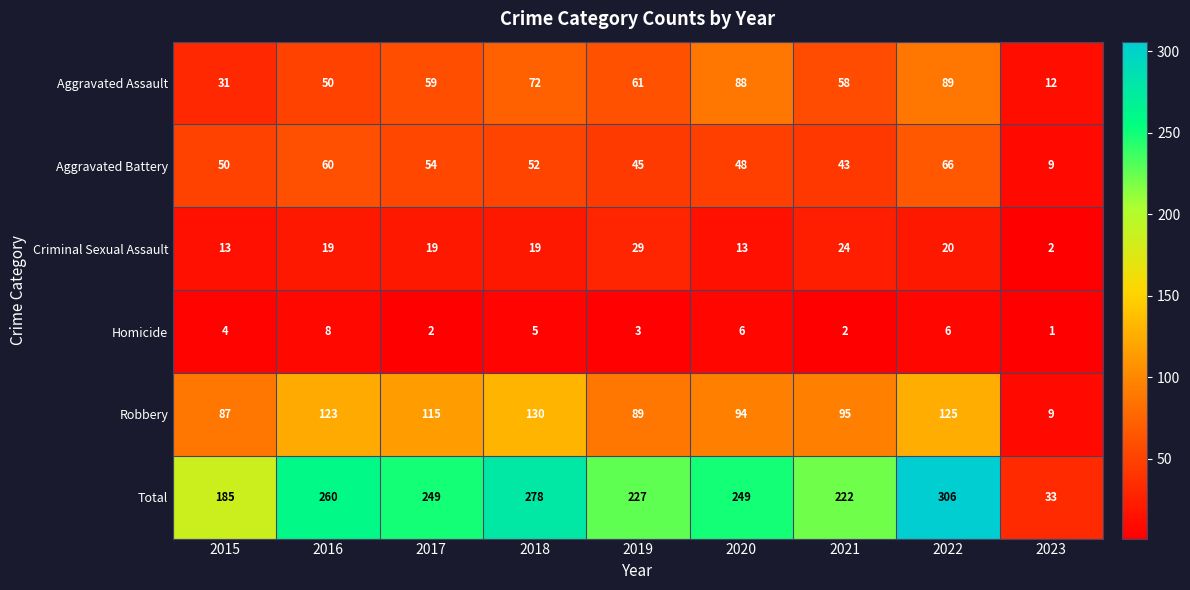

Which category has the highest value in the Aggravated Battery series?

2022